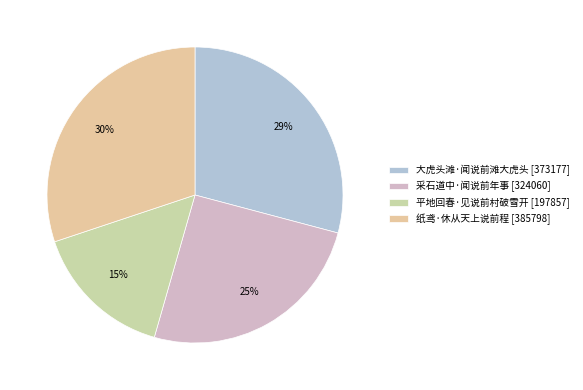

To the nearest percent, what portion does 大虎头滩·闻说前滩大虎头 represent?

29%